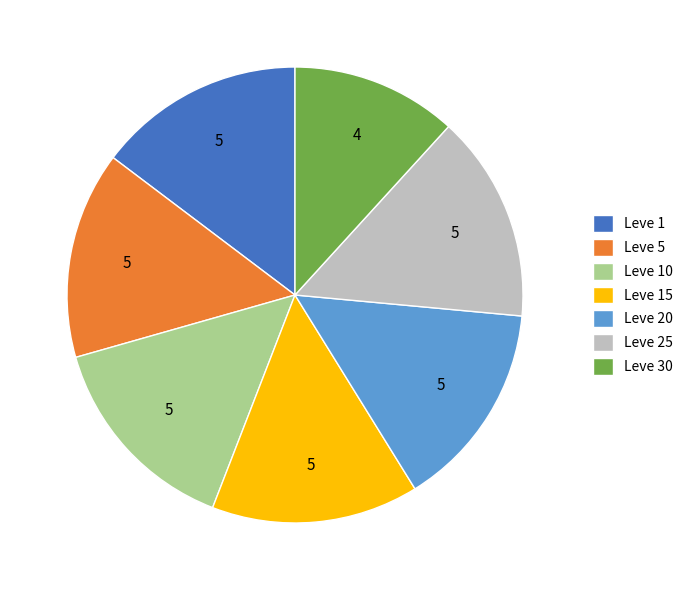

What is the smallest slice in the pie chart?

Leve 30